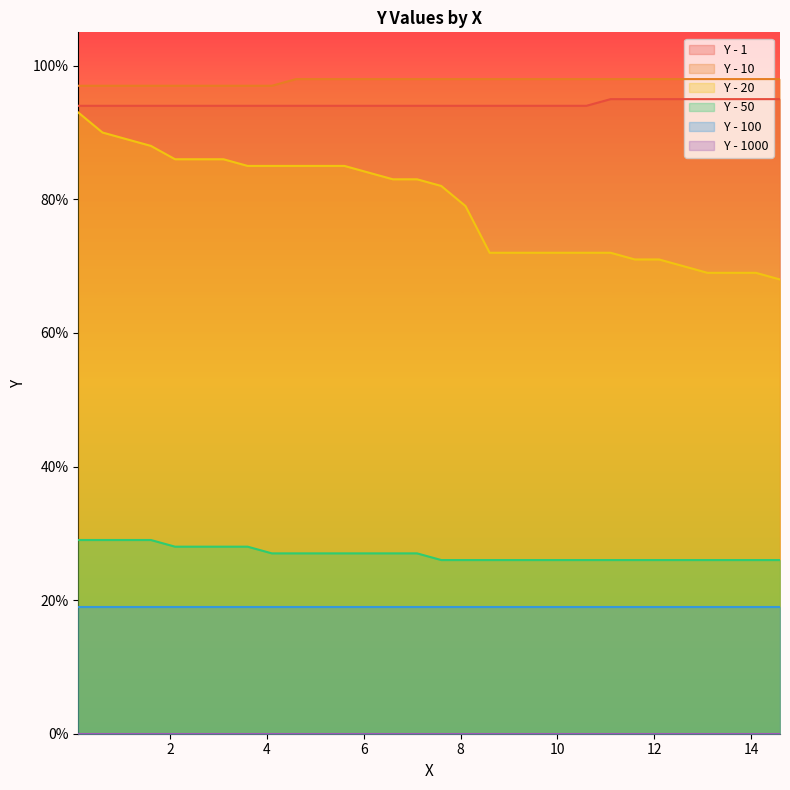

Does the chart display data point markers on the line(s)?

No